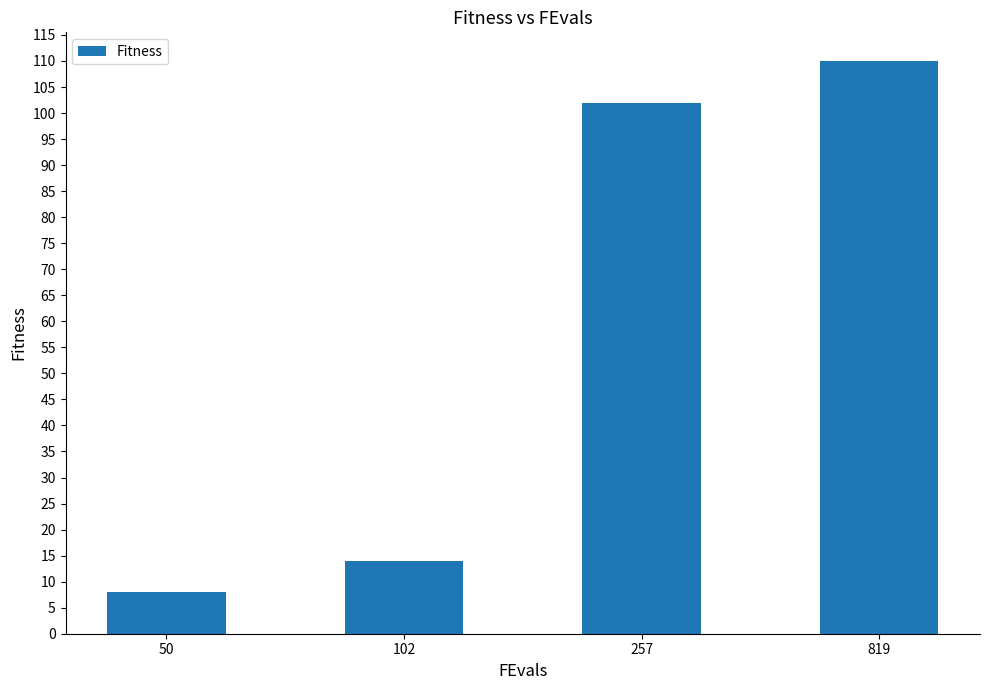

What is the change in value from 102 to 257?

+88